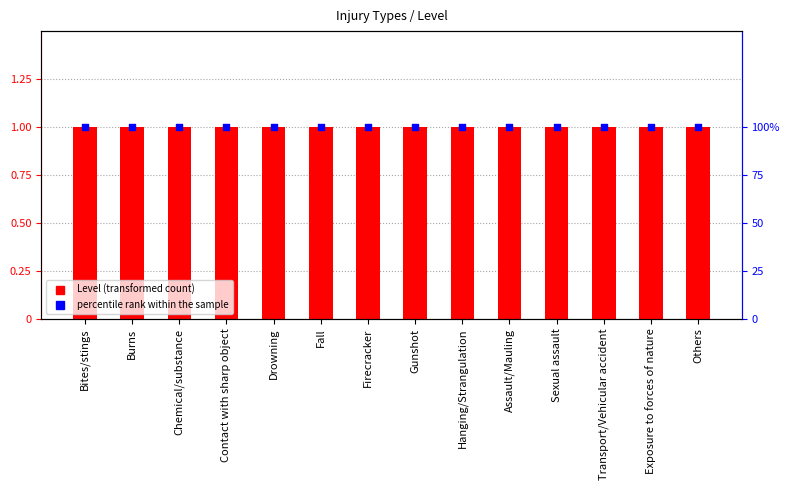

At which category is the sum across all series the highest?

Bites/stings